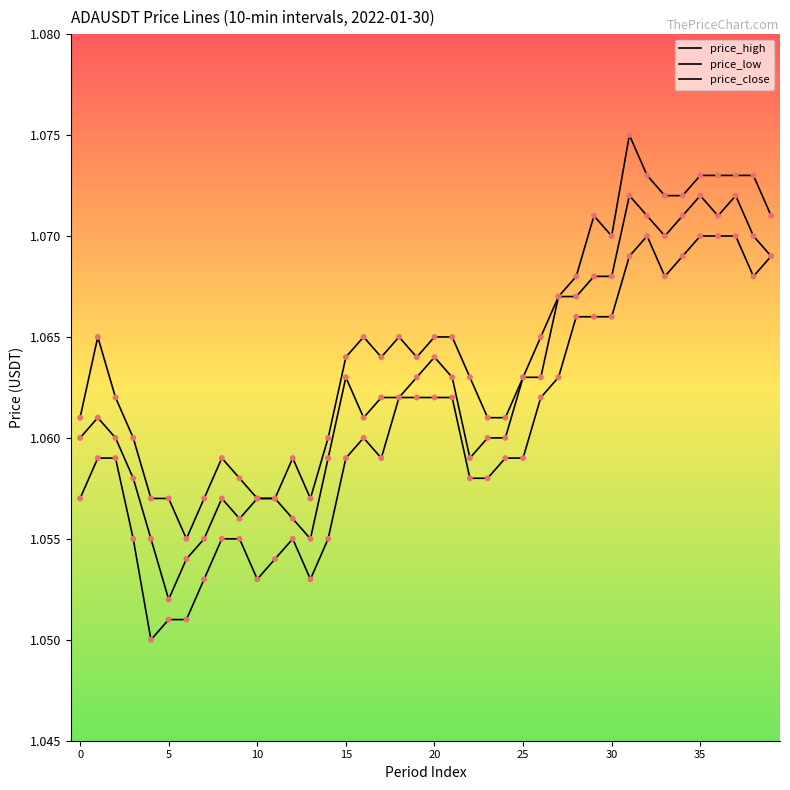

Which series has the largest total across all categories?

price_high